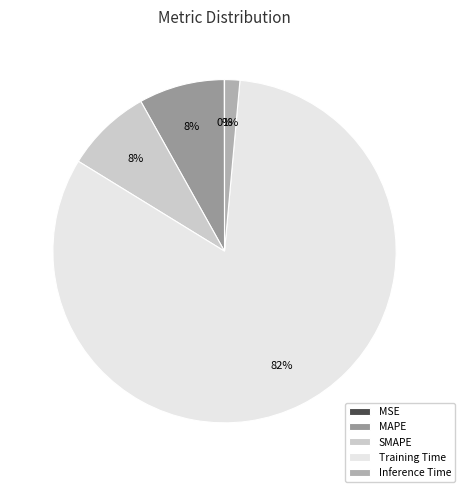

What is the total percentage of MSE and MAPE?

8.1%